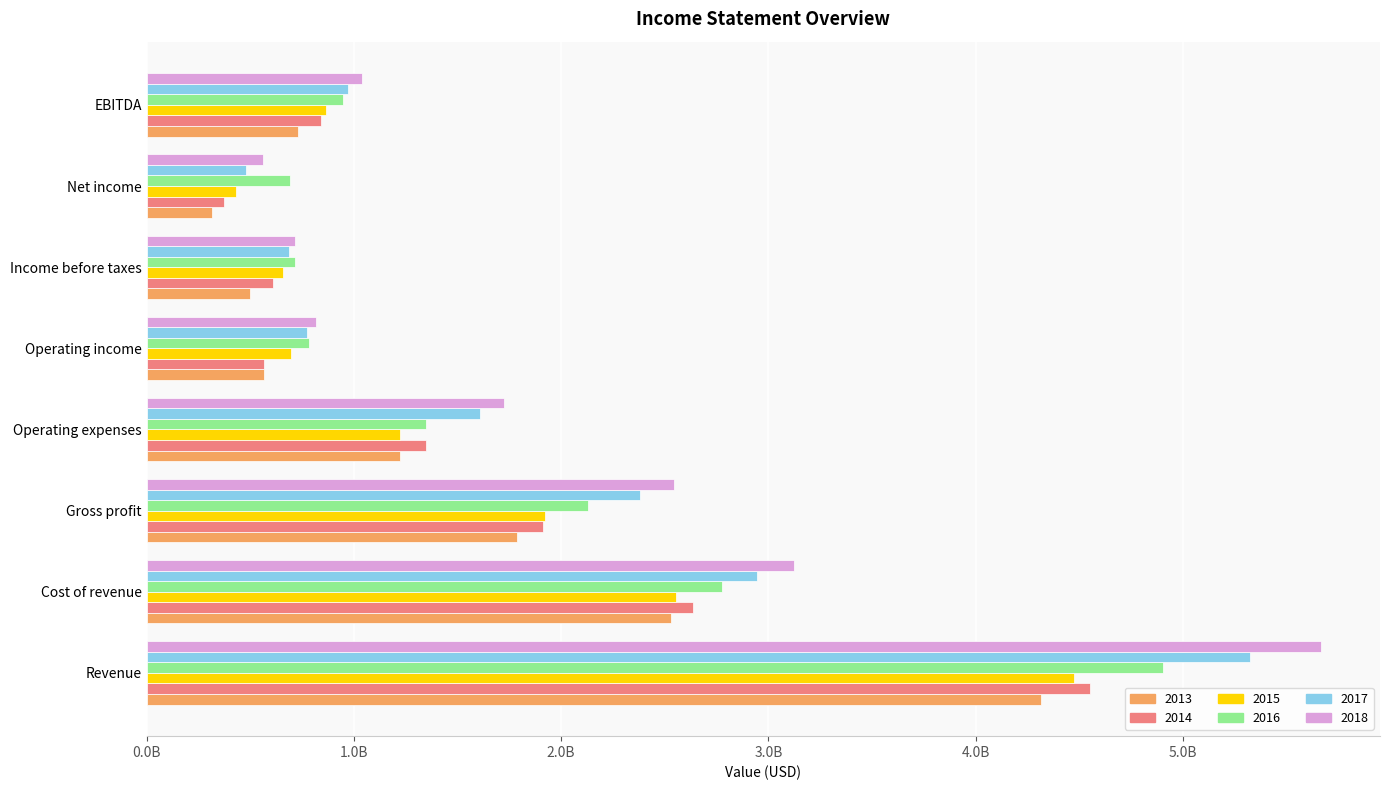

Where is 2013 nearest to the value 2315956500?

Cost of revenue